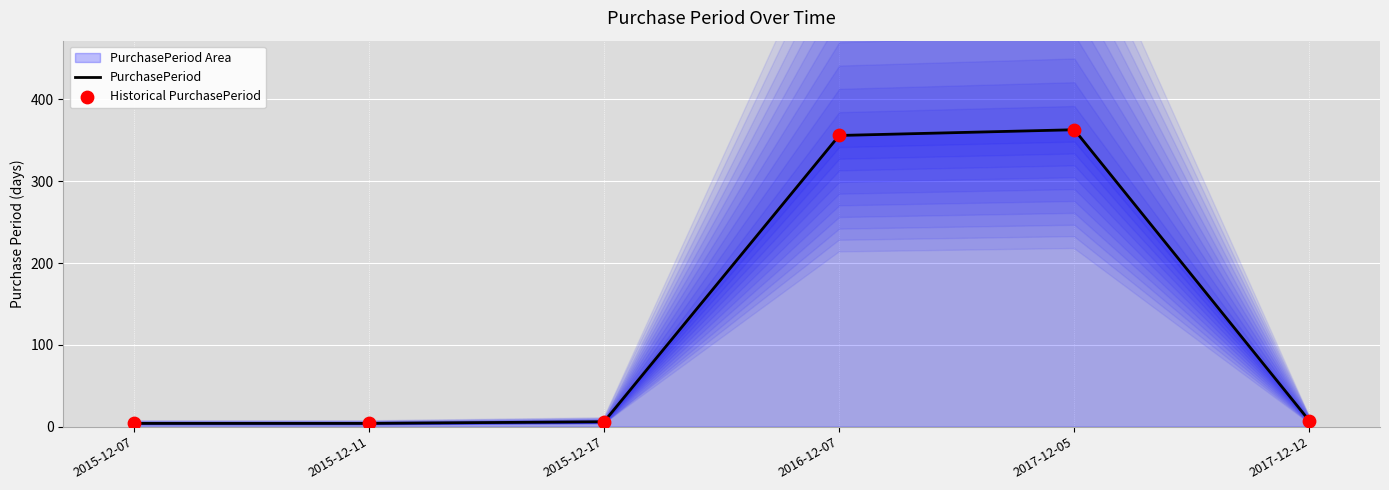

What is the total value across all series at 2015-12-11?

8